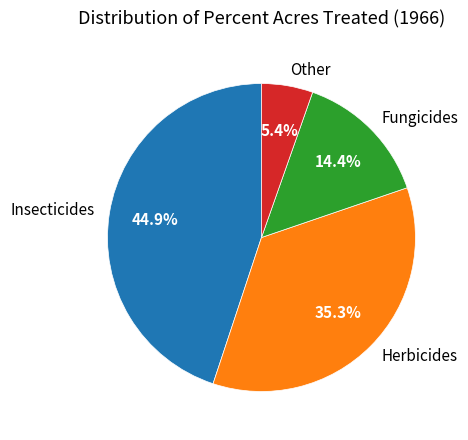

Does any single category account for the majority?

No